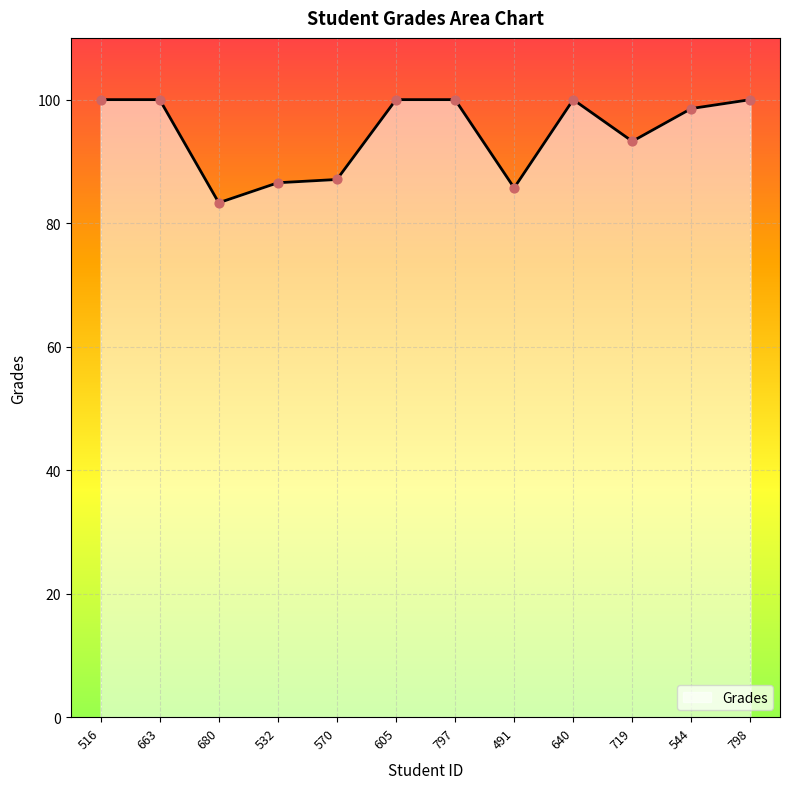

Approximately how many times larger is the value at 798 compared to 516?

1.0